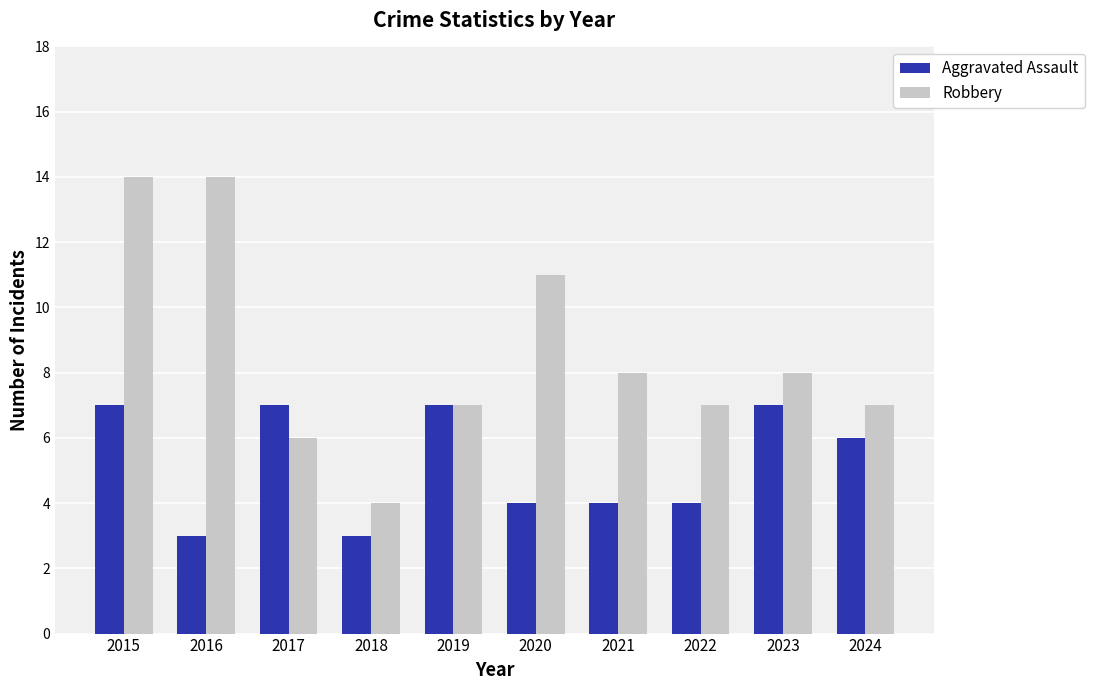

What are all the series names shown in the legend?

Aggravated Assault, Robbery